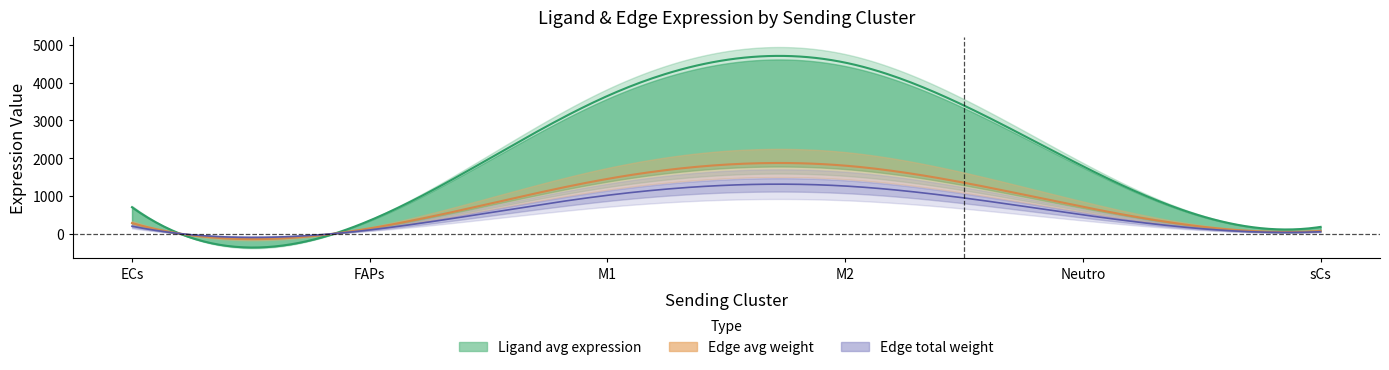

How many lines are shown in the chart?

3